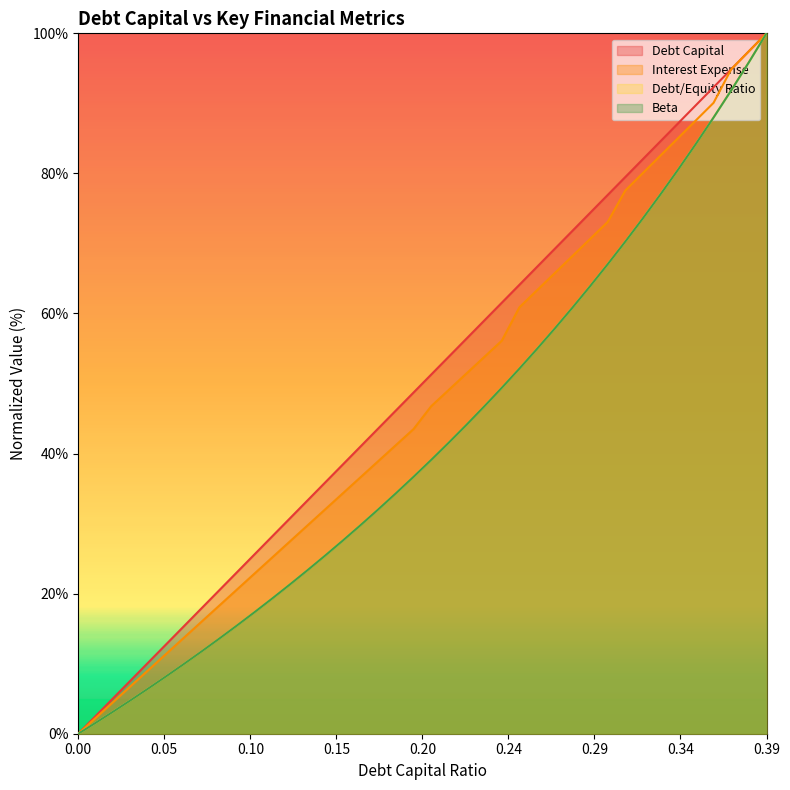

True or false: debt_capital has a value of 51.3 at 0.2.

True